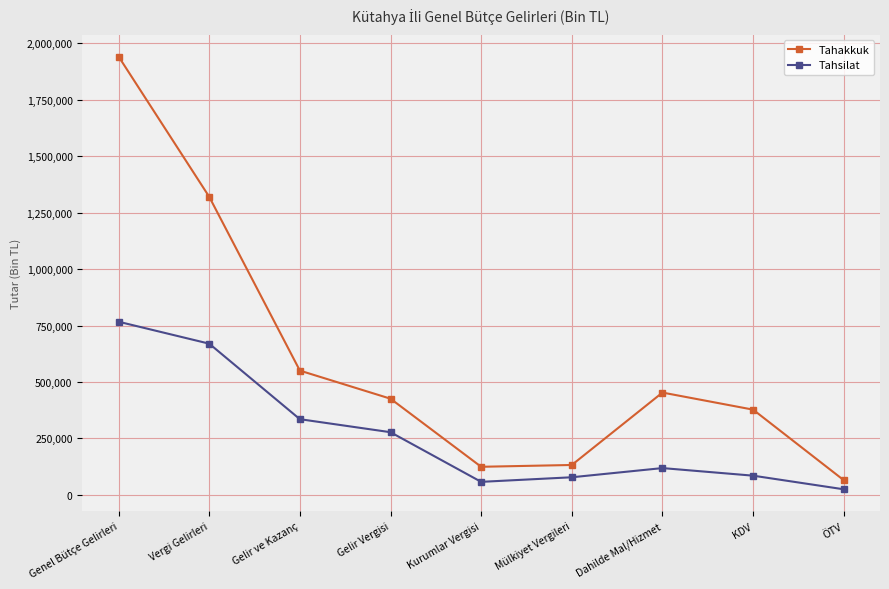

At which category does Tahsilat reach its first local valley?

Kurumlar Vergisi